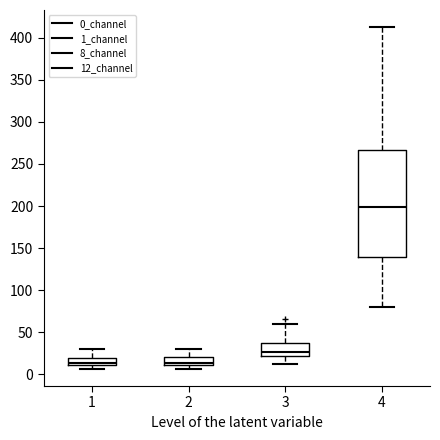

Where does the upper whisker of the box at x = 1 end on the y-axis? The values are not printed on the chart, so give them approximately, as read against the axis.

30